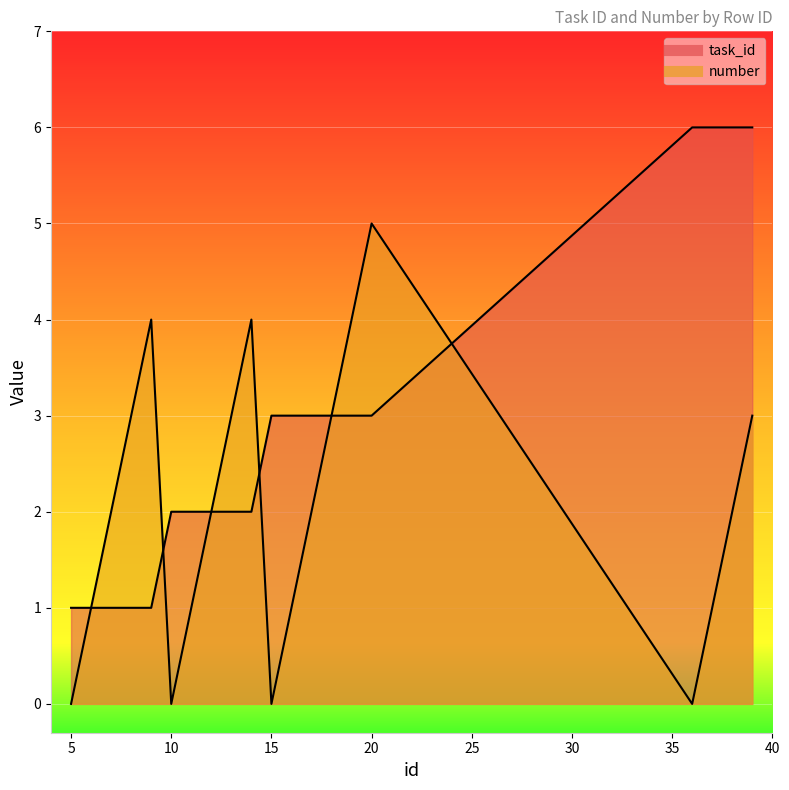

Is it true that number equals 1 at 6?

False